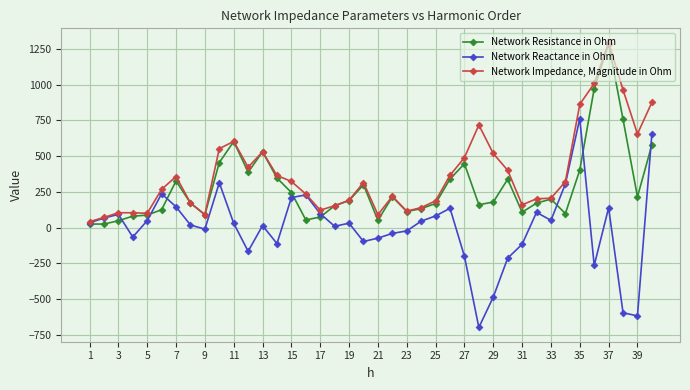

True or false: Network Reactance in Ohm has more than 2 points higher than both neighbors.

True